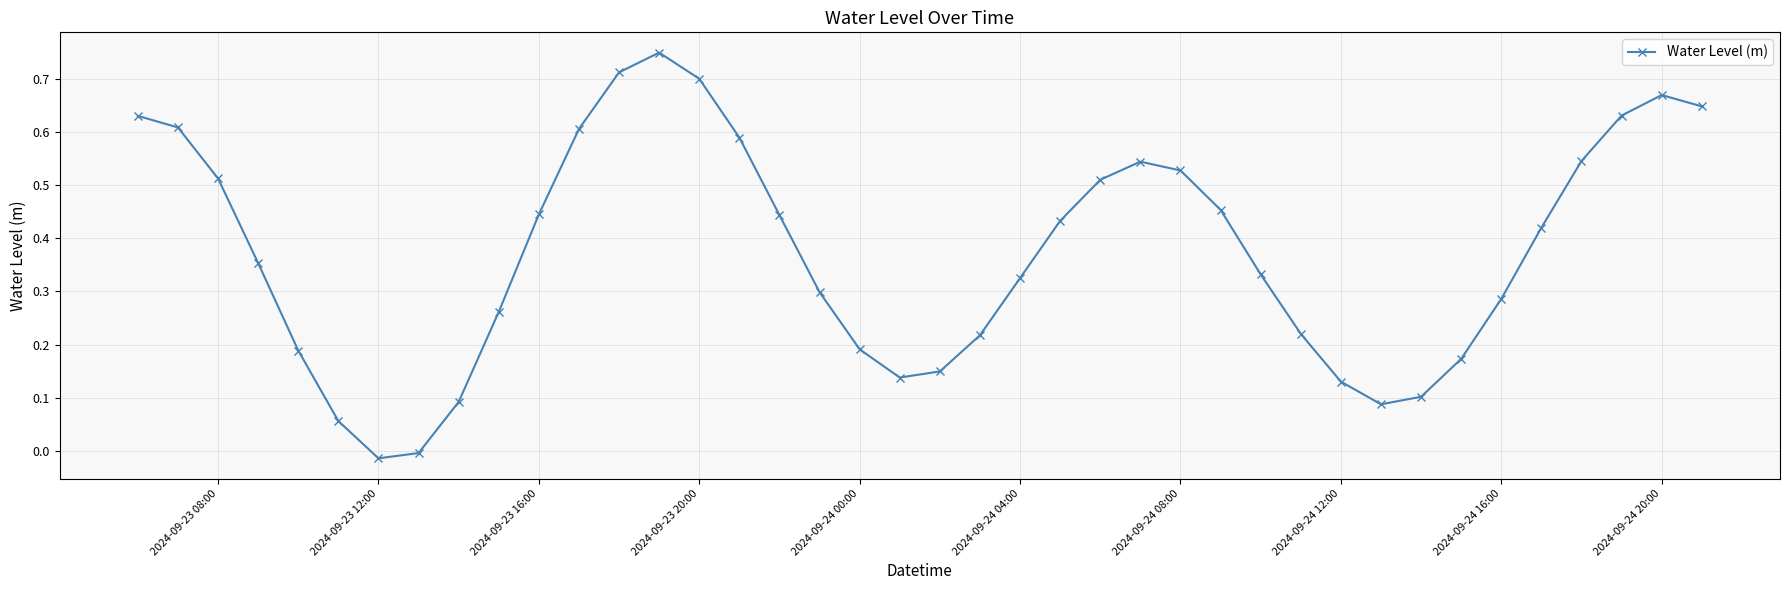

Count the number of data series in this chart.

1